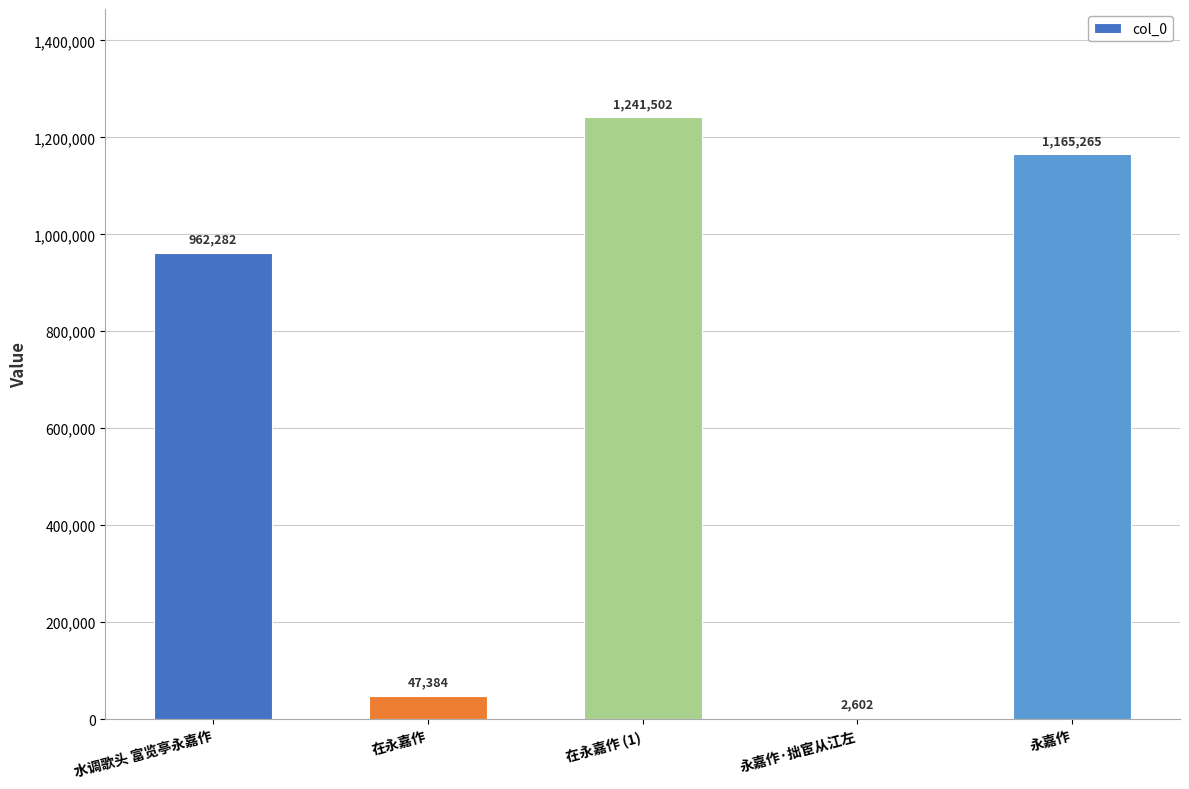

Read the value at 水调歌头 富览亭永嘉作, to the nearest 50.

962300